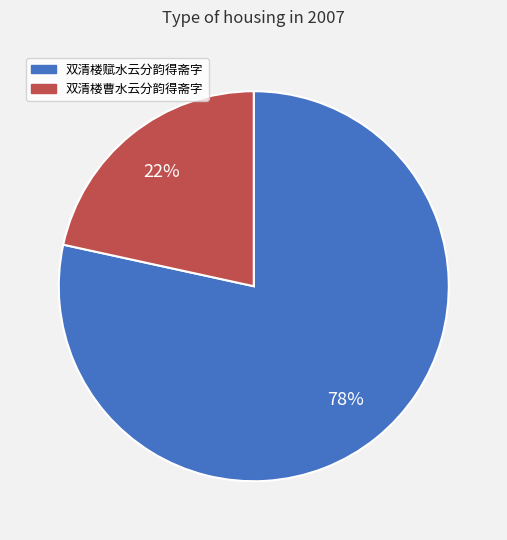

To the nearest percent, what percentage of the pie is 双清楼曹水云分韵得斋字?

22%